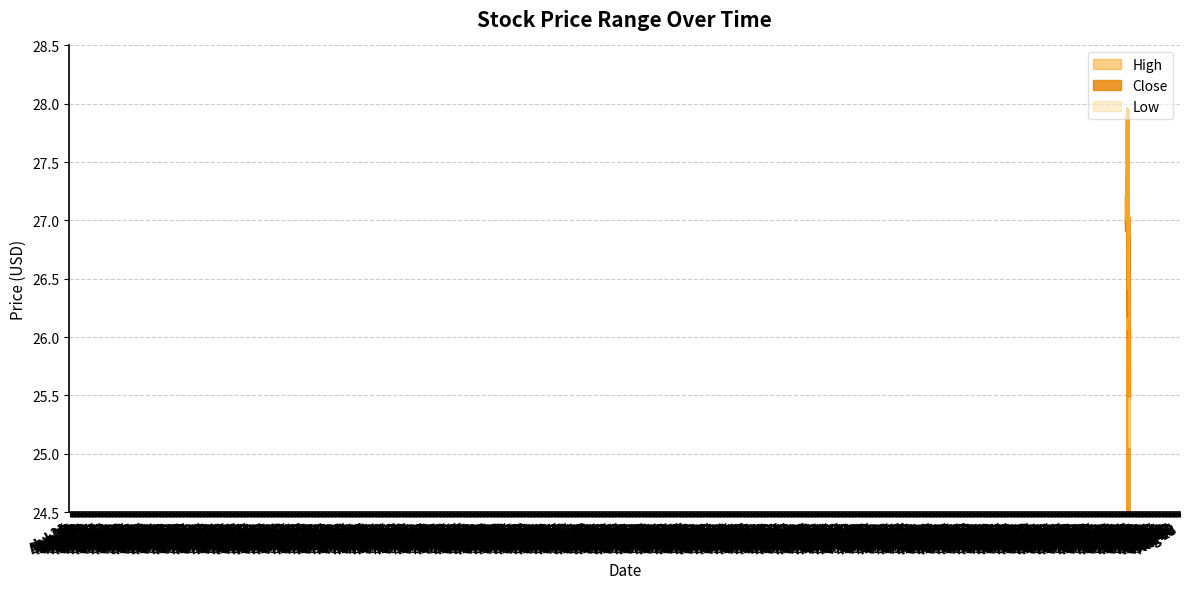

What is the highest value of the Close series?

27.4